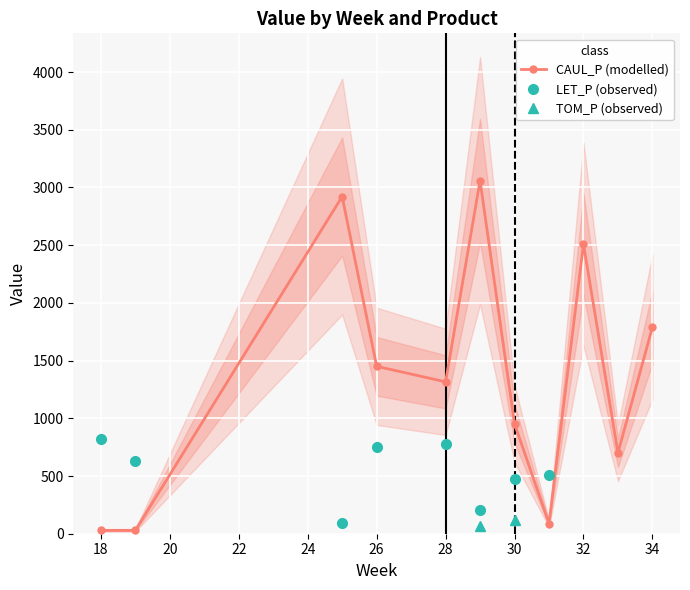

What is the maximum value for CAUL_P (modelled)?

3059.4